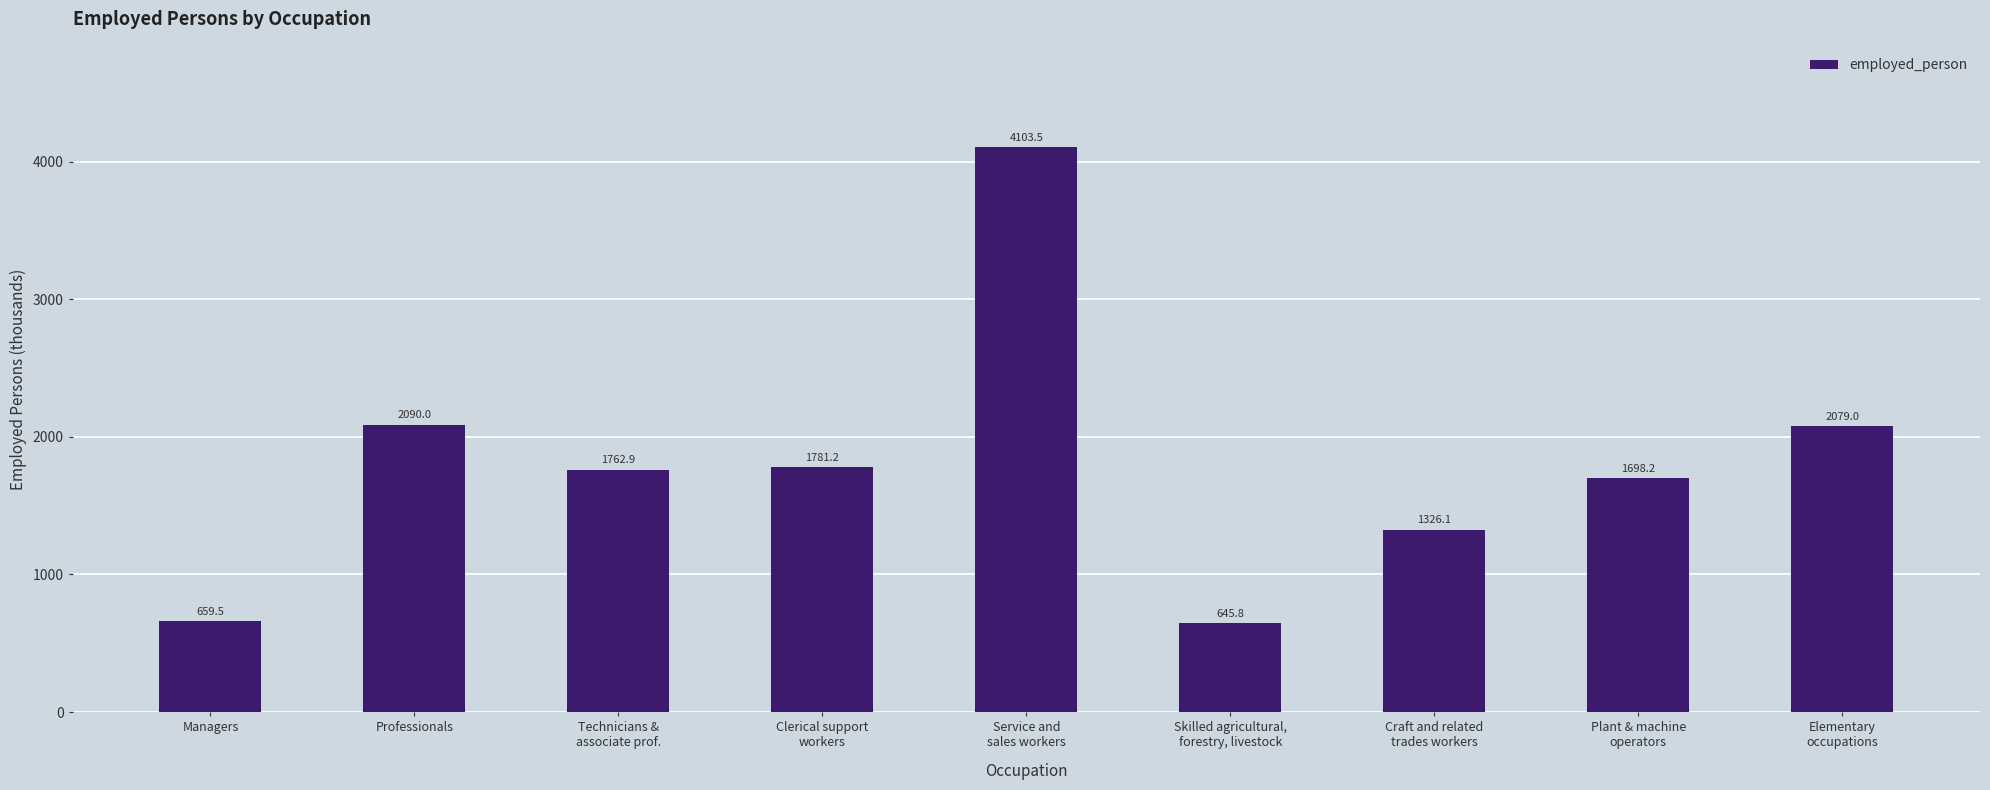

What is the greatest value displayed?

4103.5